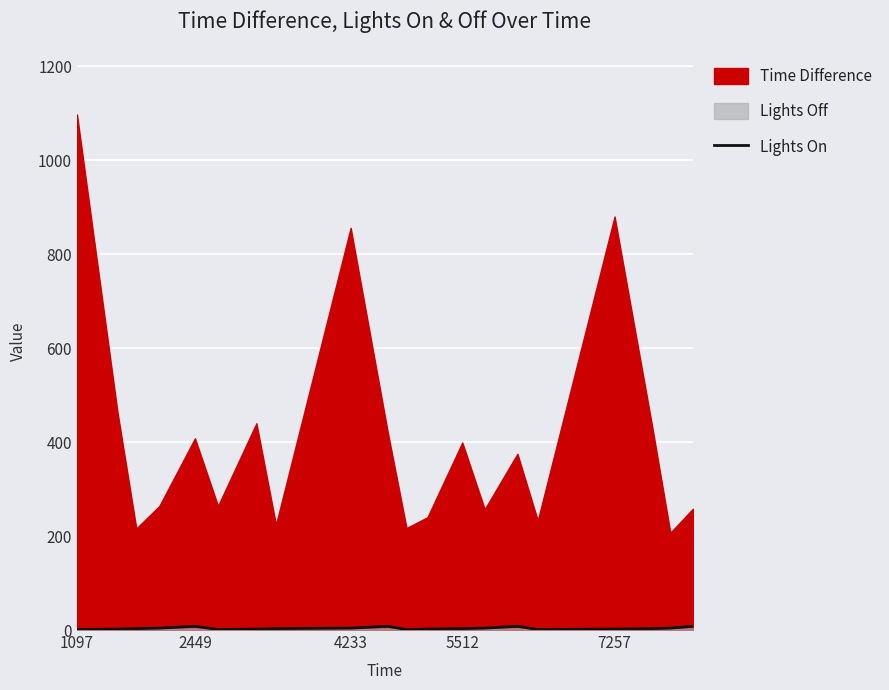

Is it true that Lights On equals 2 at 7257?

True